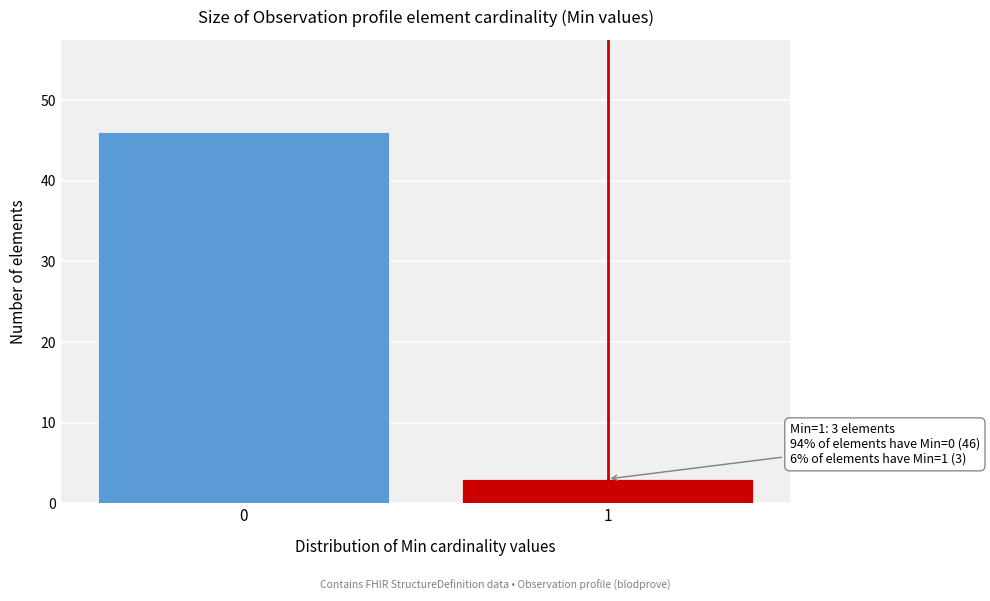

Reading left to right, extract all data points from this chart.

0=46	1=3